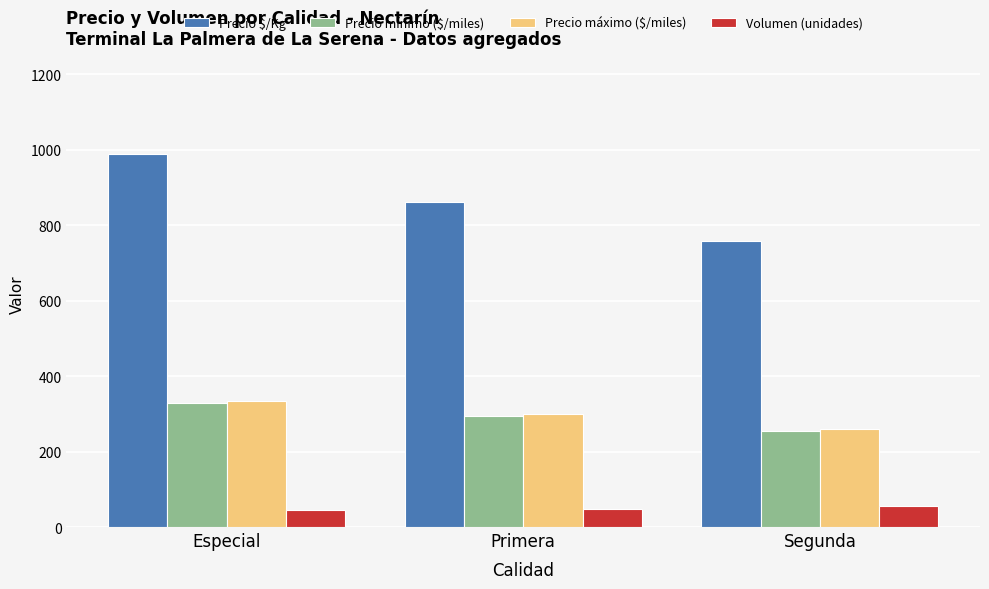

How many bars are there in total?

12